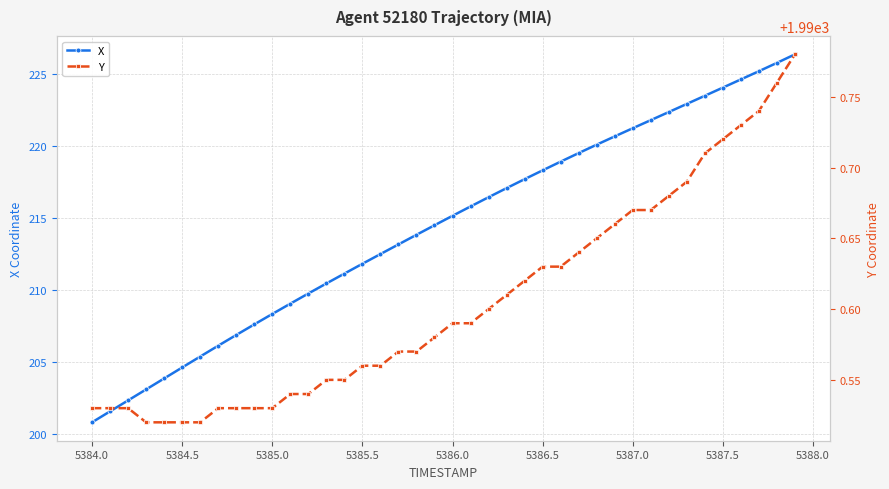

What is the highest value of the X series?

226.4